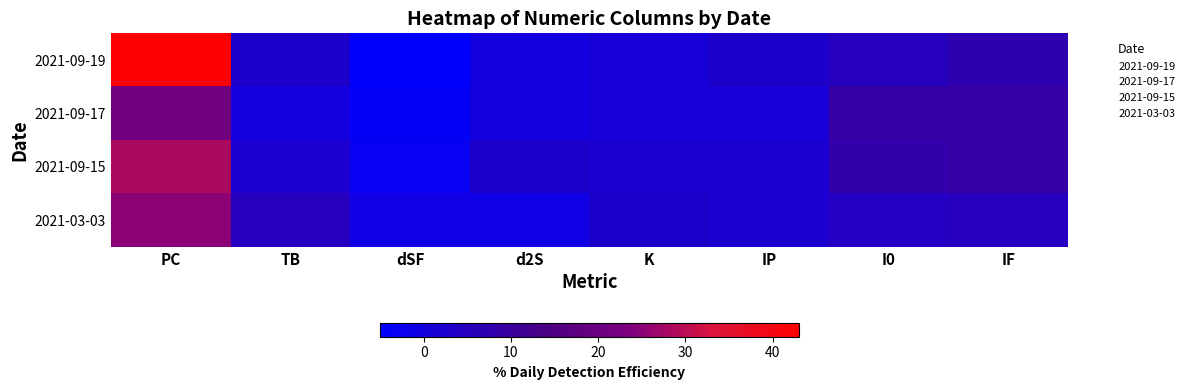

What is the minimum value shown in the chart?

-5